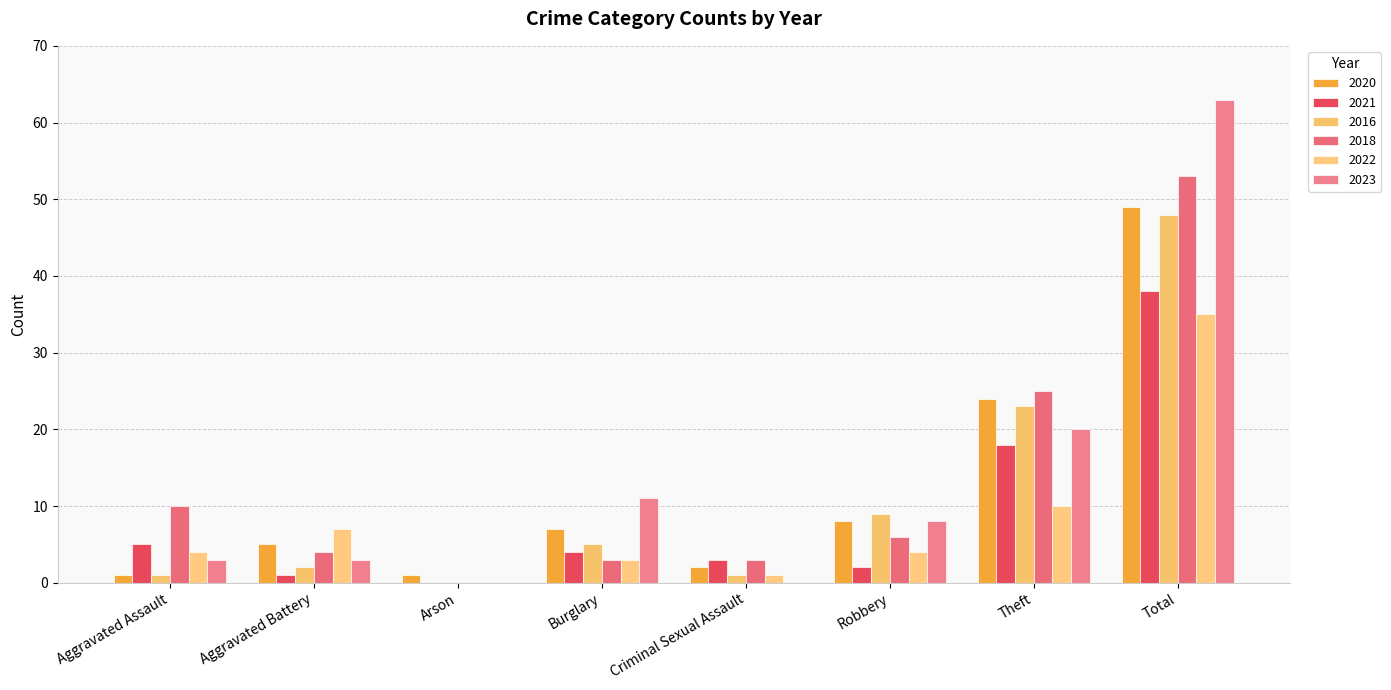

Count the number of data series in this chart.

6